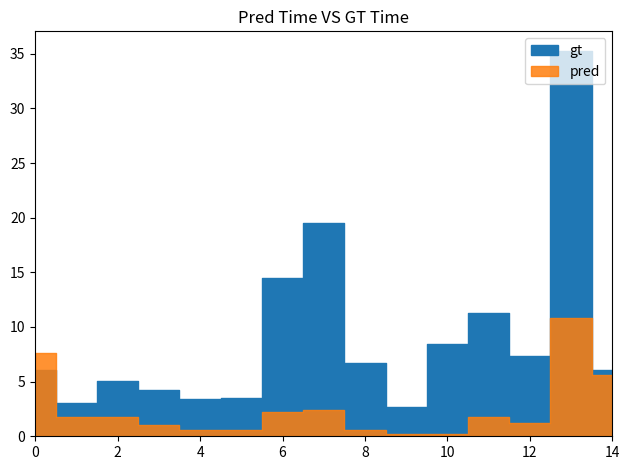

At how many categories does at least one series exceed 22?

1